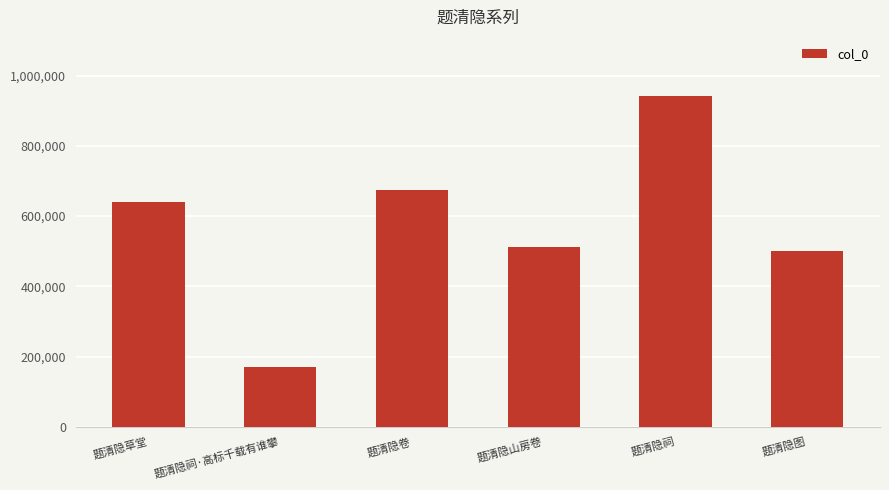

What is the difference between the maximum and minimum values?

771169